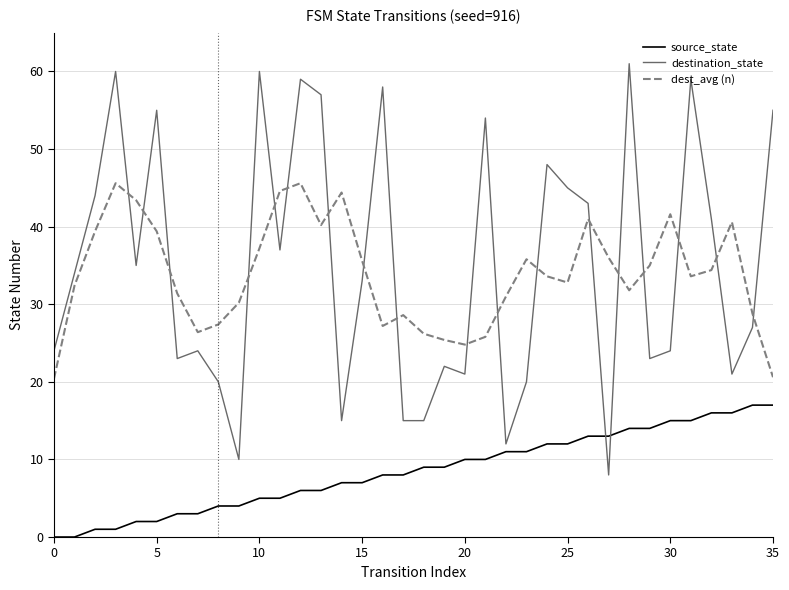

Which series has the largest range (max minus min)?

destination_state